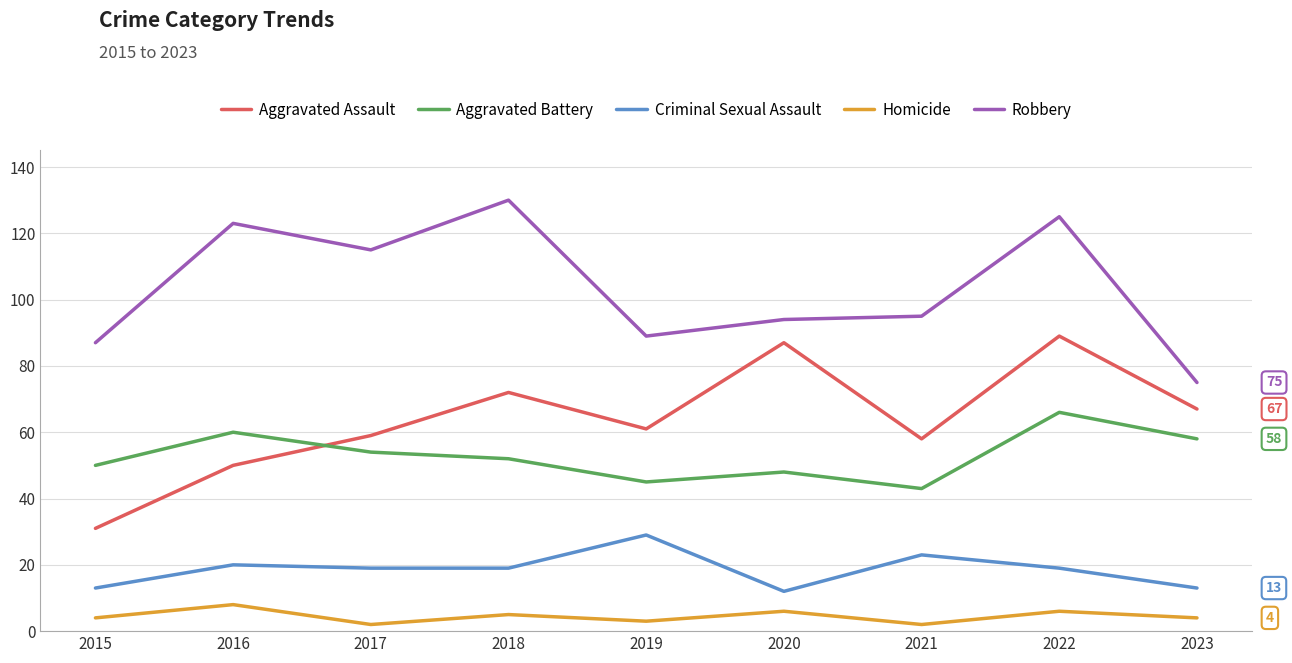

True or false: Criminal Sexual Assault has more than 0 interior local peaks.

True